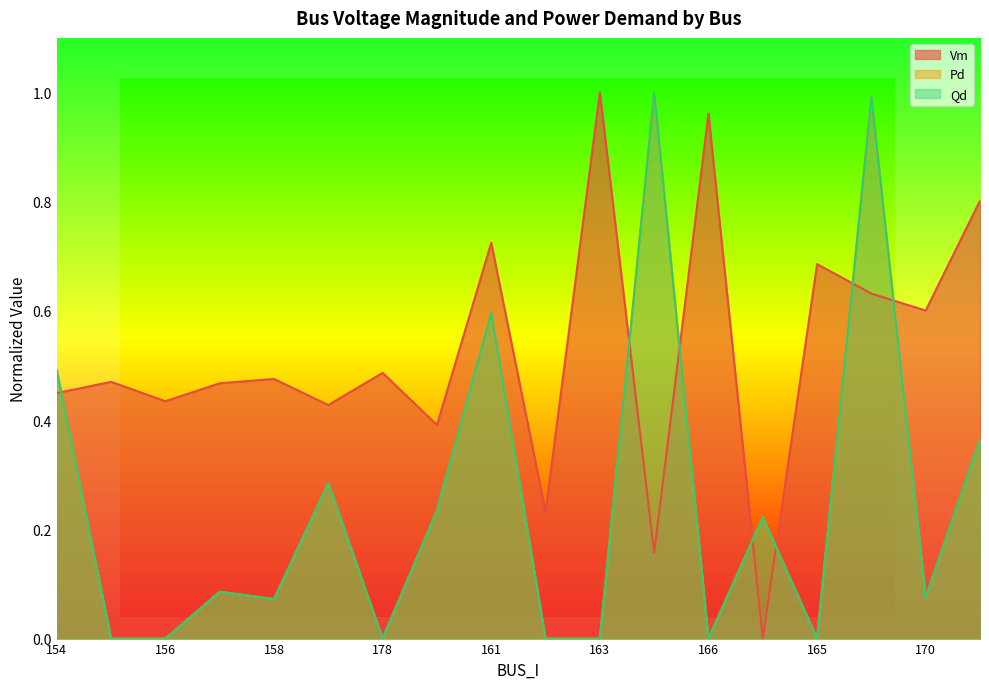

Does the chart display data point markers on the line(s)?

No